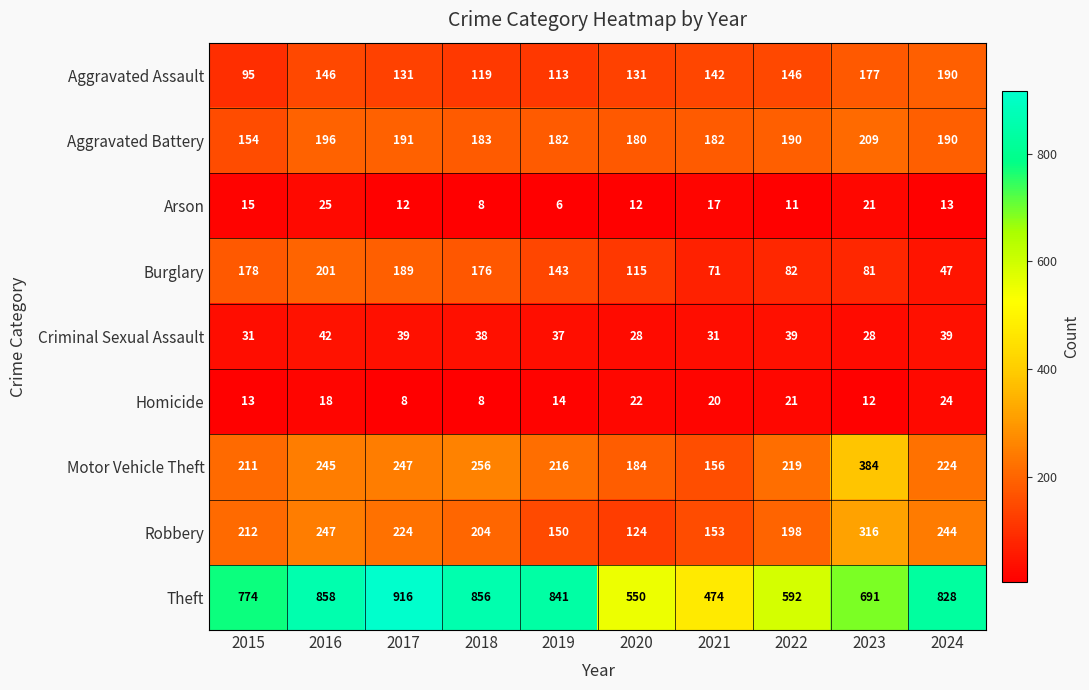

Which category has the lowest value in the Aggravated Assault series?

2015